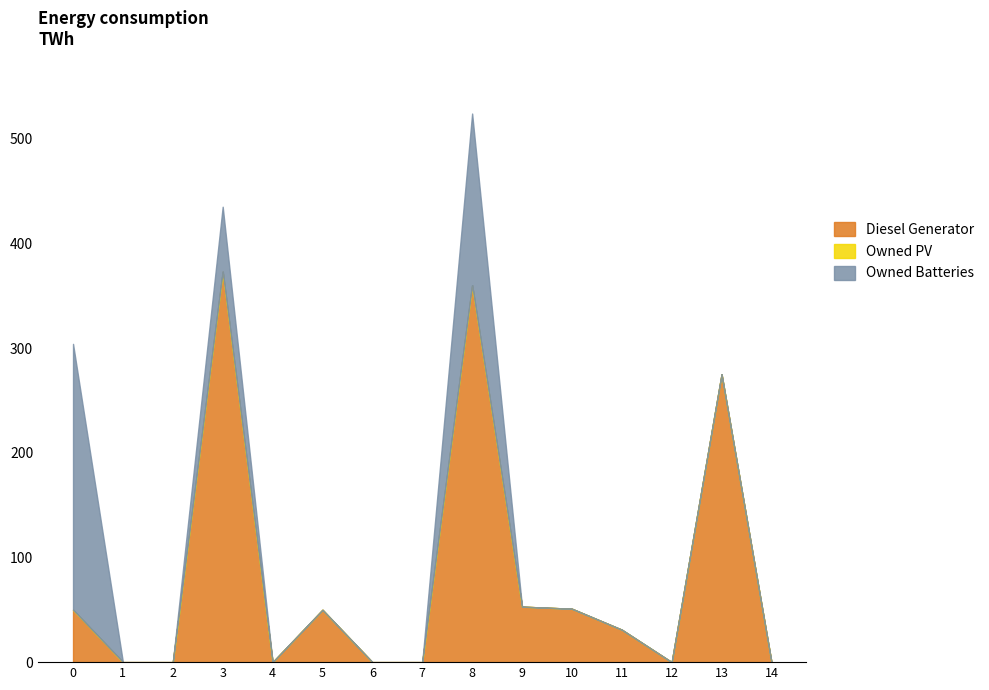

Is the value of Owned PV at 4 greater than the value of Owned Batteries at 4?

No